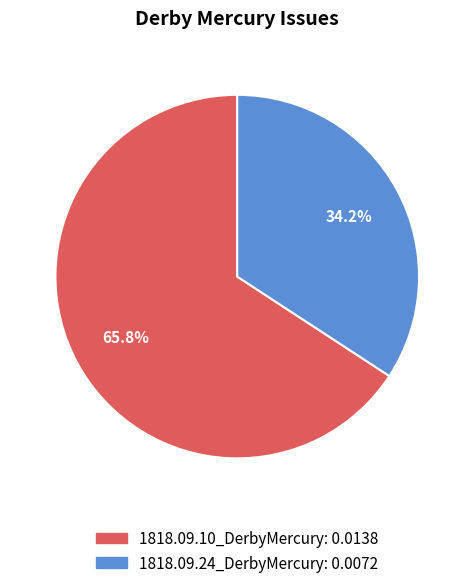

To the nearest percent, what is the average slice percentage?

50%